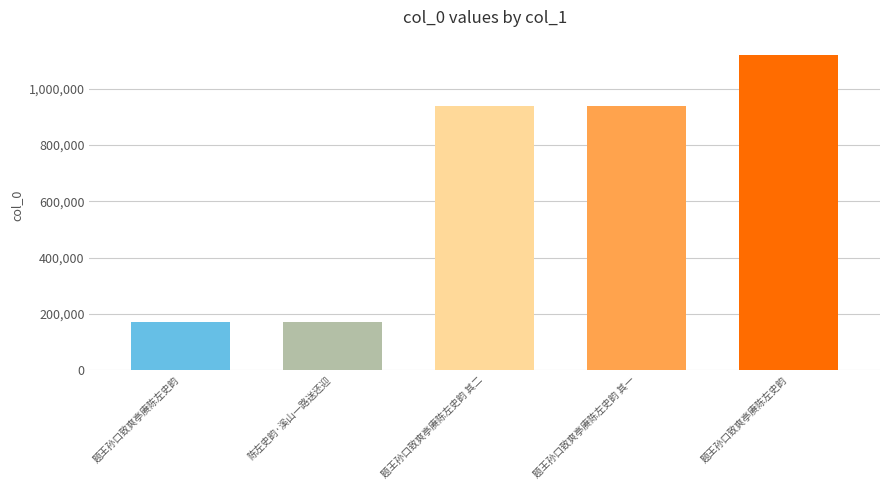

What is the label of the 4th bar from the right?

陈左史韵·溪山一路送还迎